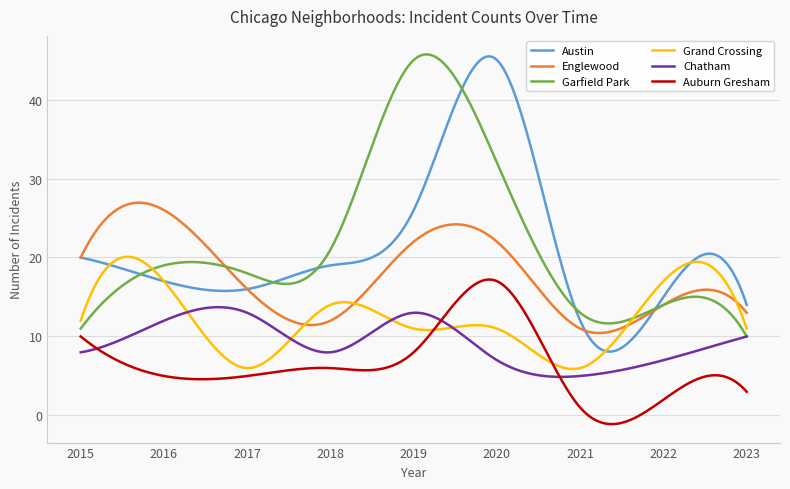

How many categories are shown in the chart?

300